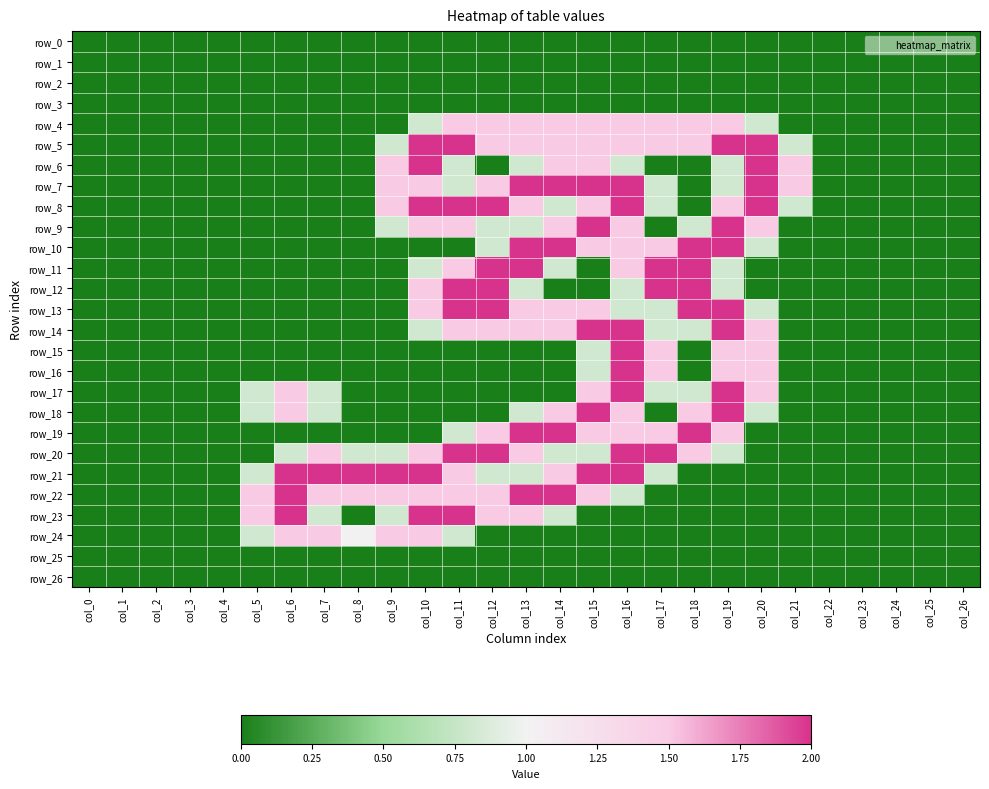

Which series changed the most between col_15 and col_20?

row_21